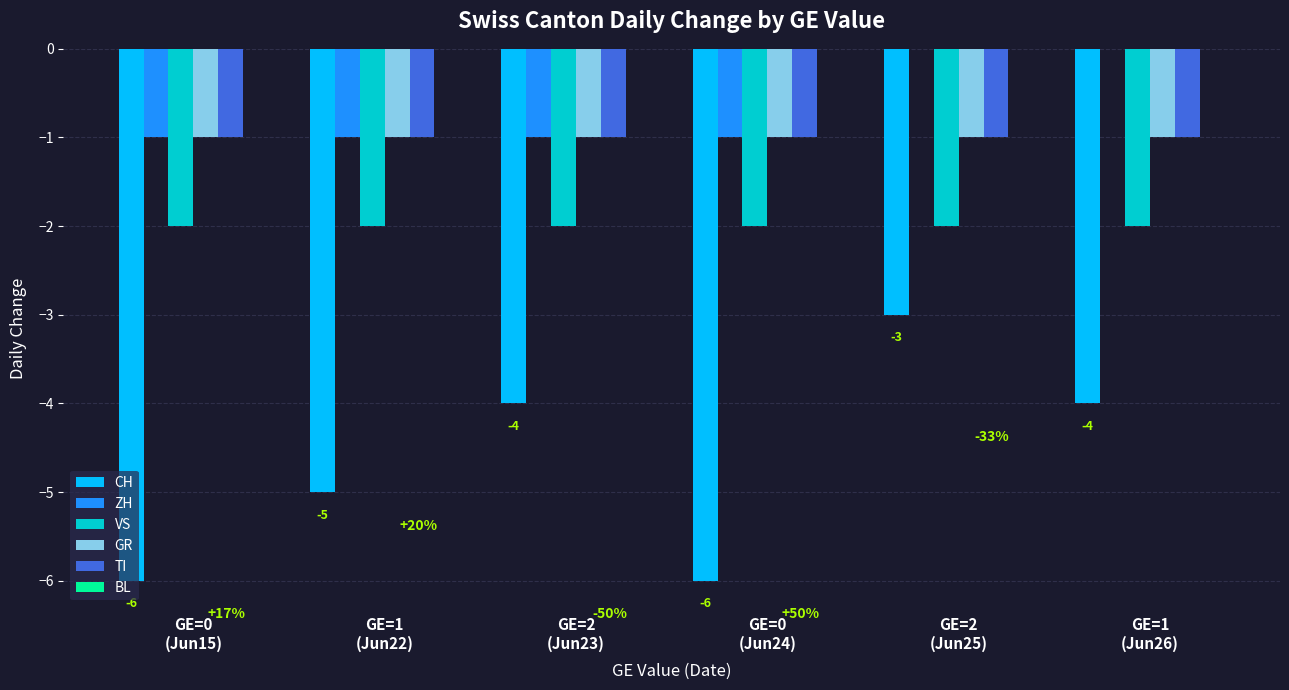

What is the sum of all CH values?

-28